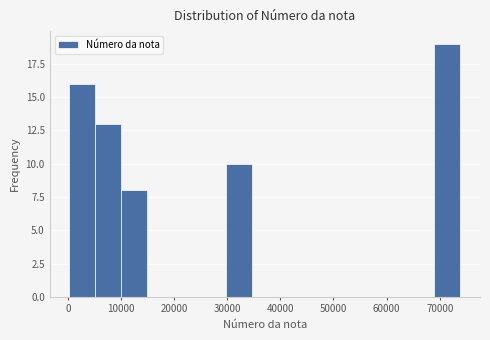

Reading left to right, list every bar in this chart as the range it spans on the x-axis followed by its height. Neither the bar edges nor the heights are printed on the chart, so give them approximately, as read against the axes.

0 to 5000: 16
5000 to 10000: 13
10000 to 15000: 8
15000 to 20000: 0
20000 to 25000: 0
25000 to 30000: 0
30000 to 35000: 10
35000 to 40000: 0
40000 to 44000: 0
44000 to 49000: 0
49000 to 54000: 0
54000 to 59000: 0
59000 to 64000: 0
64000 to 69000: 0
69000 to 74000: 19